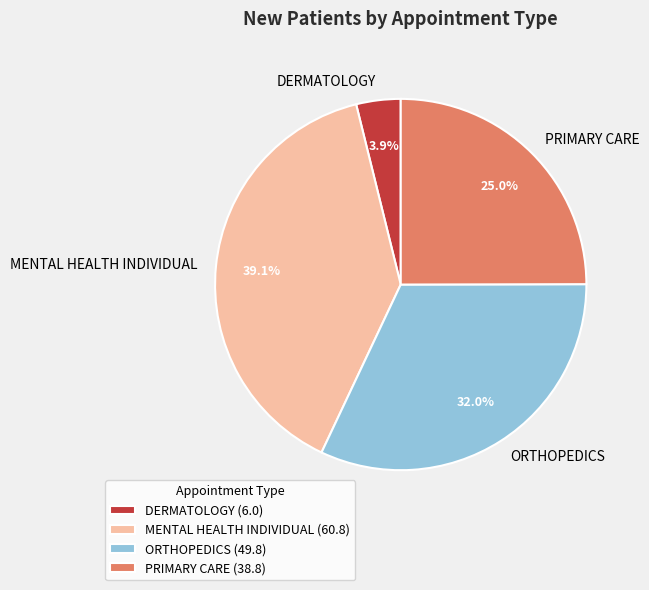

Count the number of slices in the pie.

4